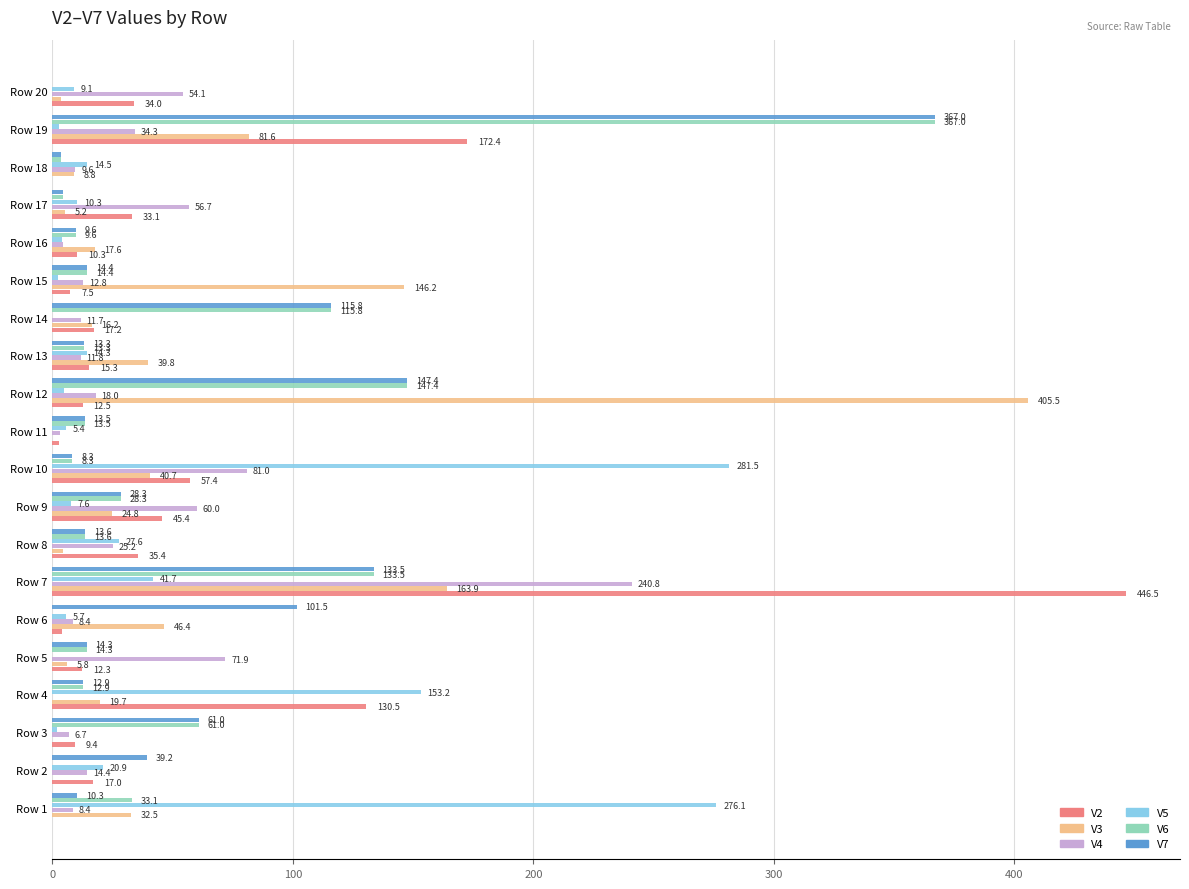

Count the number of categories in the chart.

20